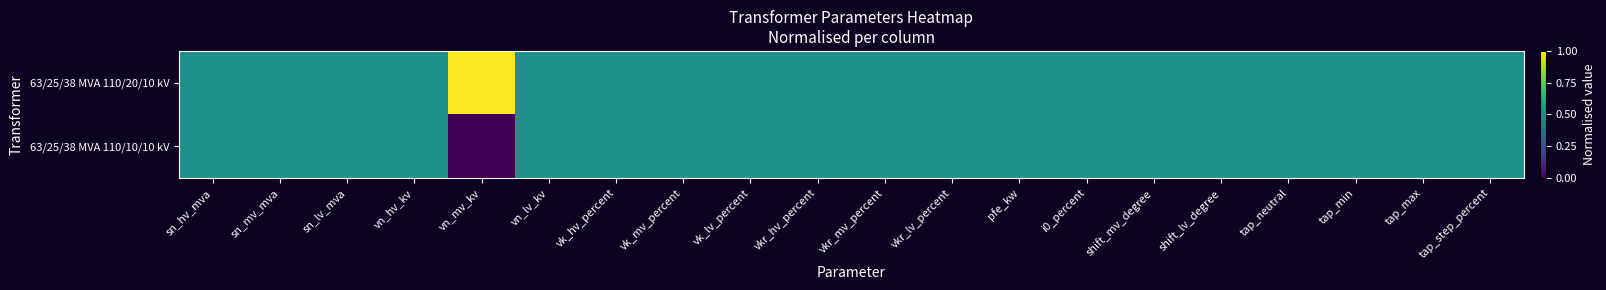

At which category is the sum across all series the highest?

sn_hv_mva